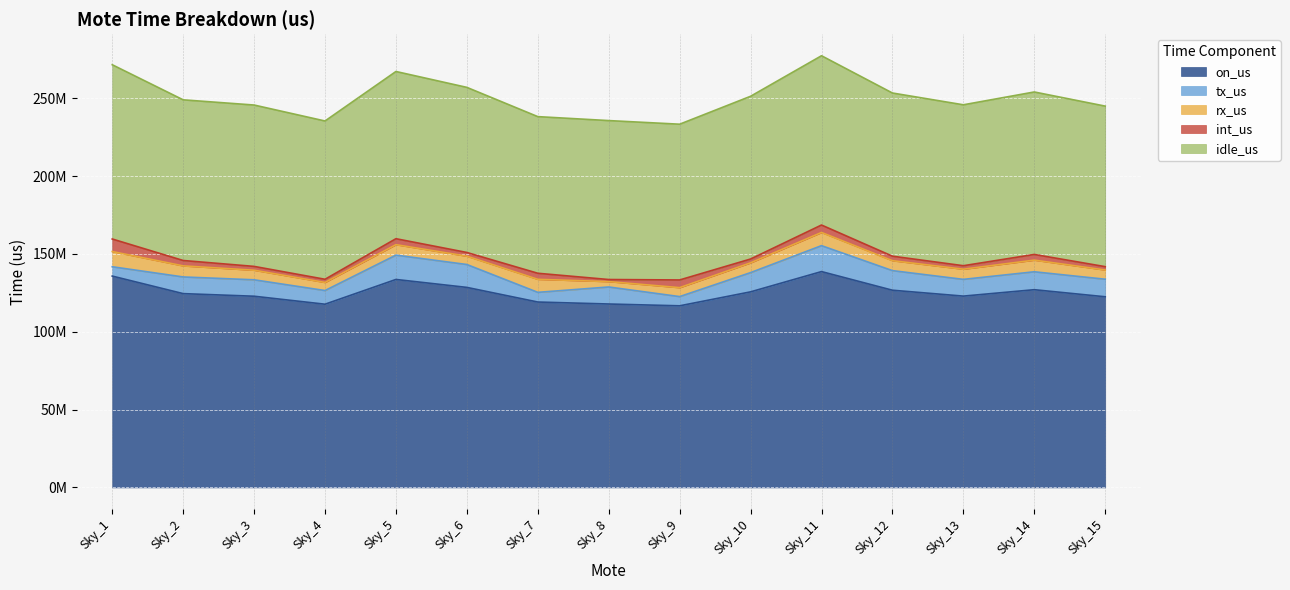

True or false: int_us and on_us cross at least once.

False